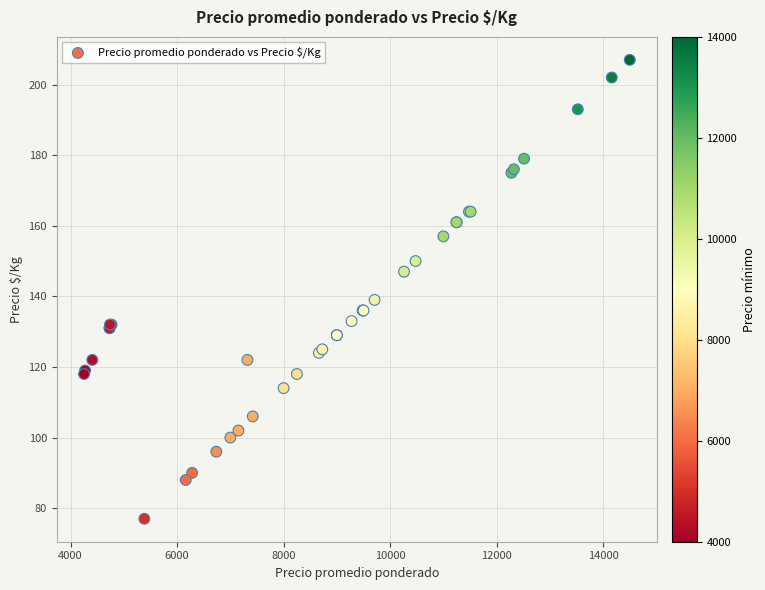

What Y value in the scatter plot is closest to 142?

139